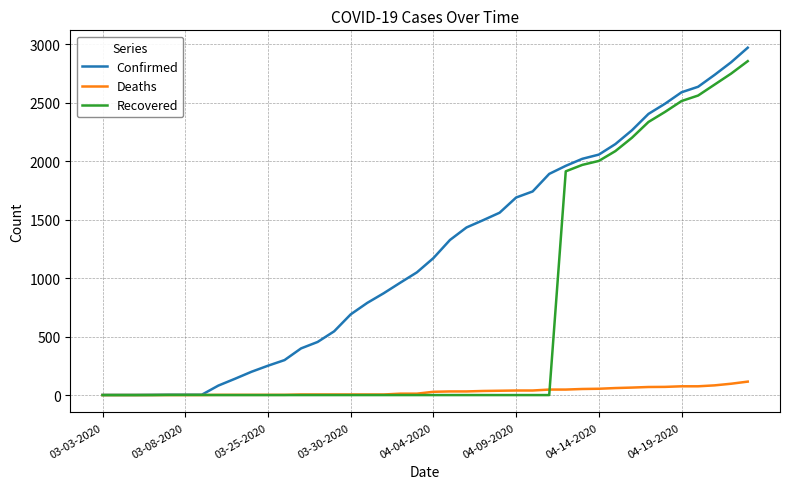

Count the number of data series in this chart.

3